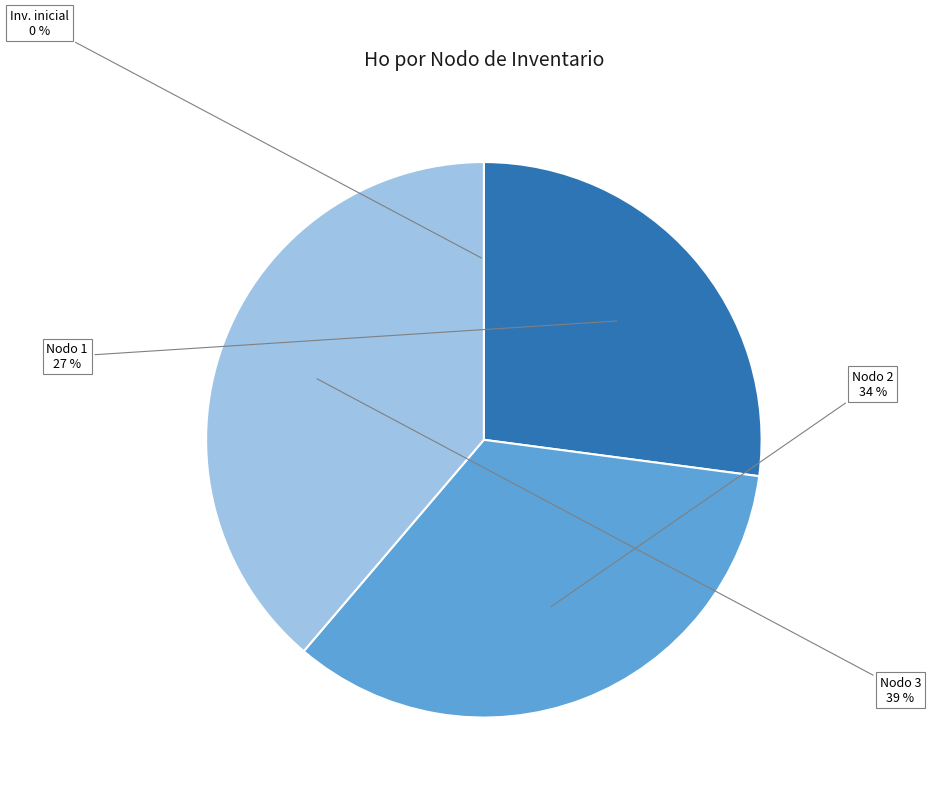

Is there a majority slice in this chart?

No